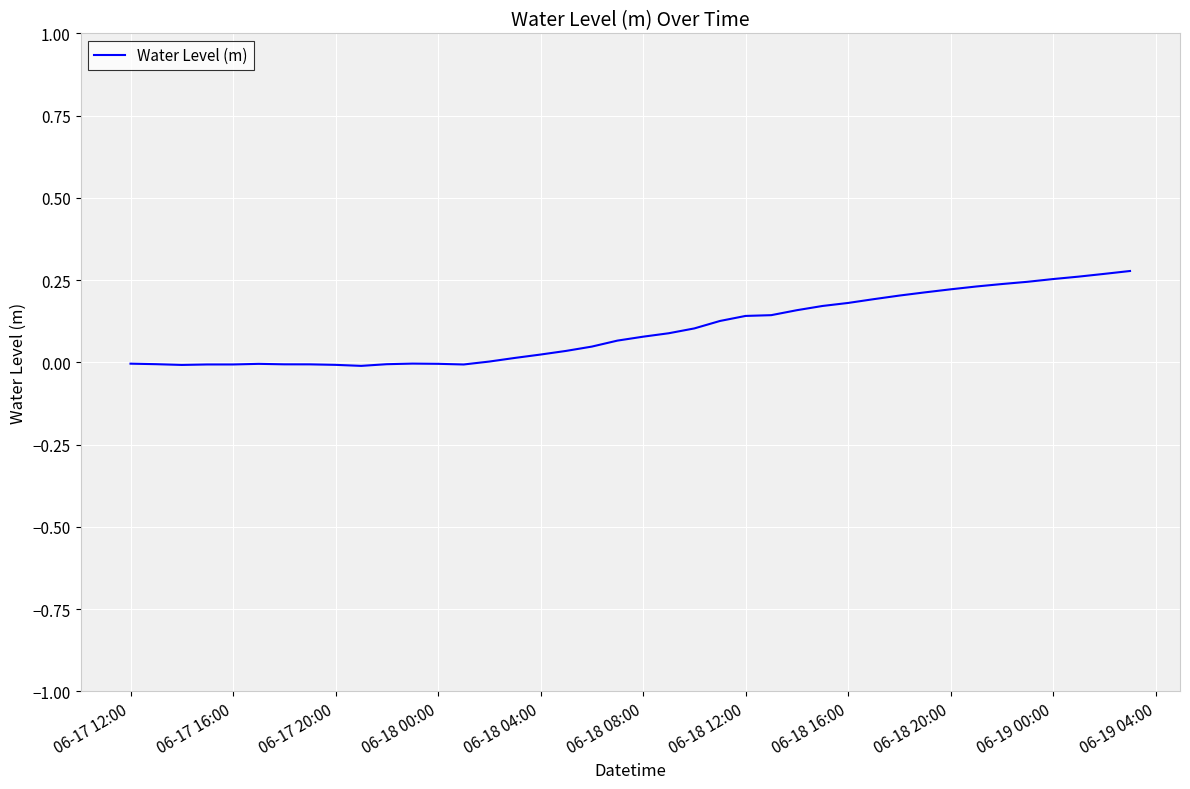

Reading left to right, transcribe all the data shown in this chart.

-0.0	-0.0	-0.0	-0.0	-0.0	-0.0	-0.0	-0.0	-0.0	-0.0	-0.0	-0.0	-0.0	-0.0	0.0	0.0	0.0	0.0	0.0	0.1	0.1	0.1	0.1	0.1	0.1	0.1	0.2	0.2	0.2	0.2	0.2	0.2	0.2	0.2	0.2	0.2	0.3	0.3	0.3	0.3